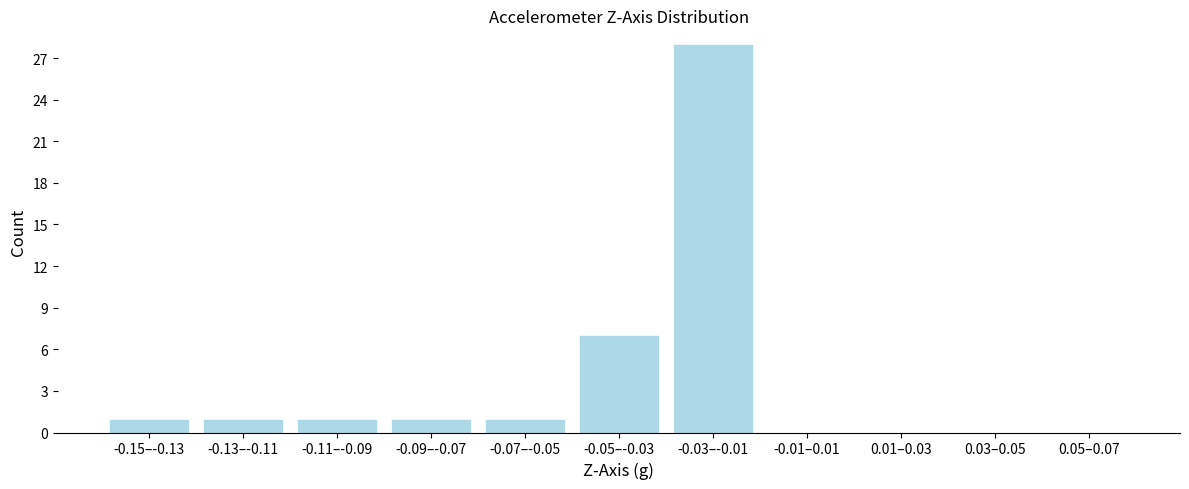

Reading left to right, list all the values displayed in this chart.

-0.15–-0.13=1	-0.13–-0.11=1	-0.11–-0.09=1	-0.09–-0.07=1	-0.07–-0.05=1	-0.05–-0.03=7	-0.03–-0.01=28	-0.01–0.01=0	0.01–0.03=0	0.03–0.05=0	0.05–0.07=0